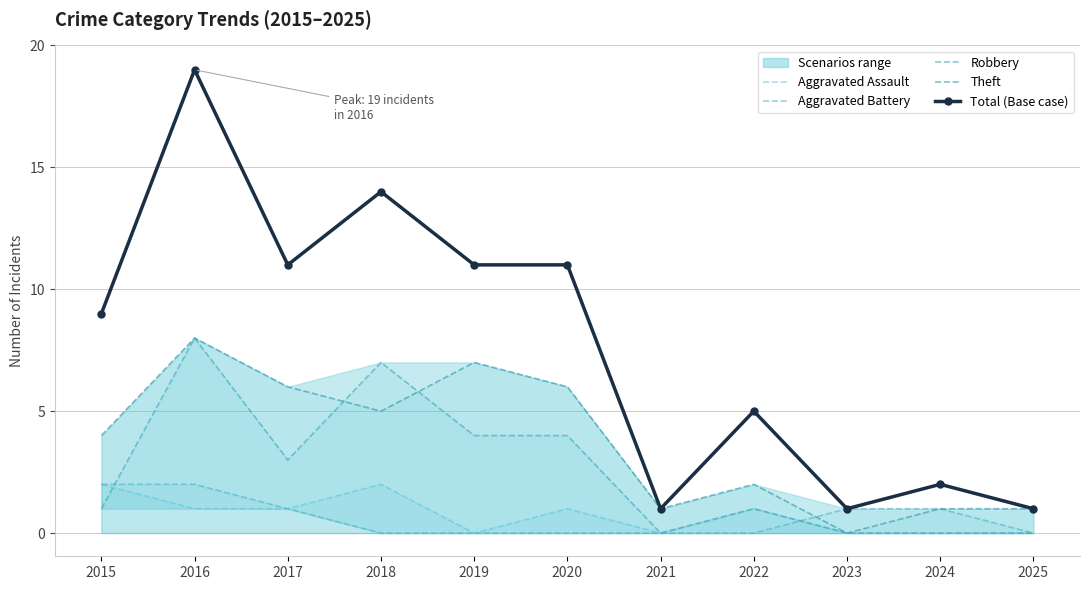

What is the average value of the Total (Base case) series?

8